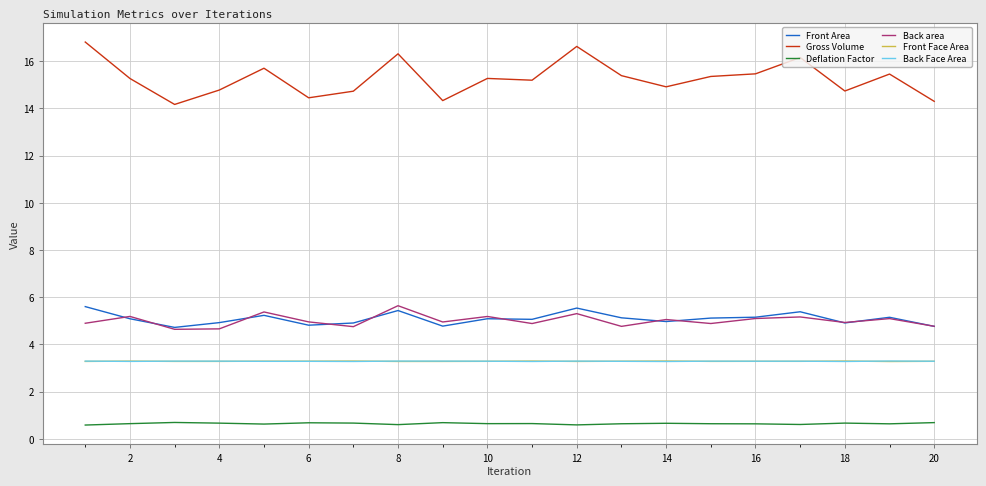

Does the chart display data point markers on the line(s)?

No